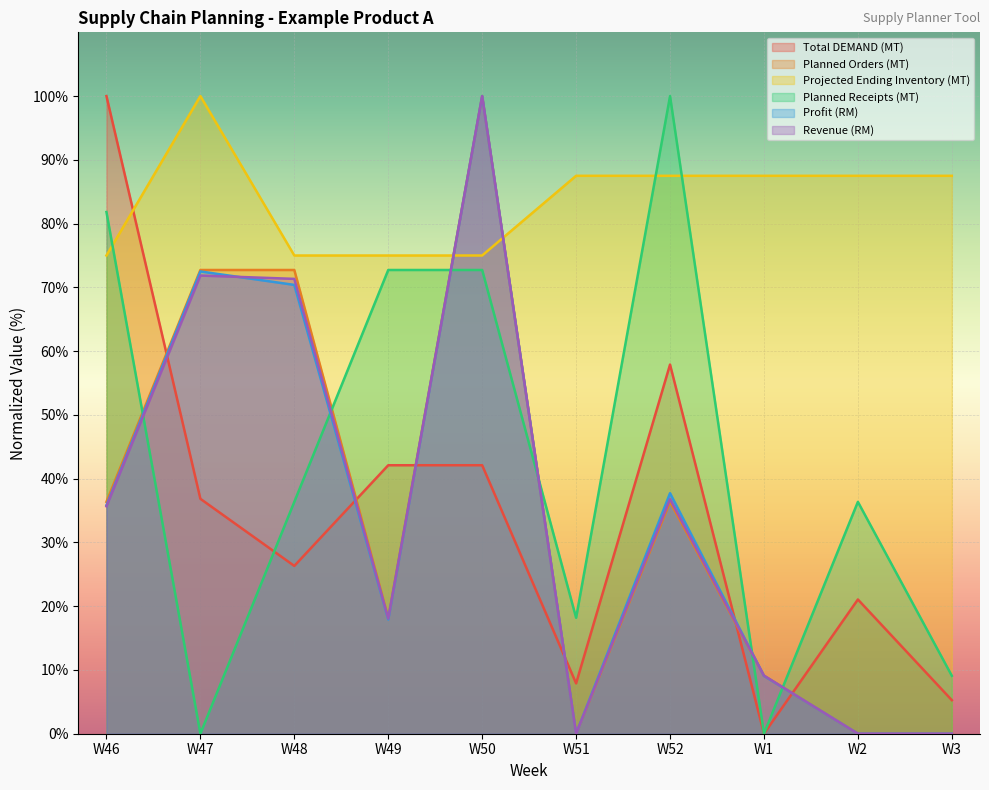

Where is Planned Receipts (MT) nearest to the value 50?

W48